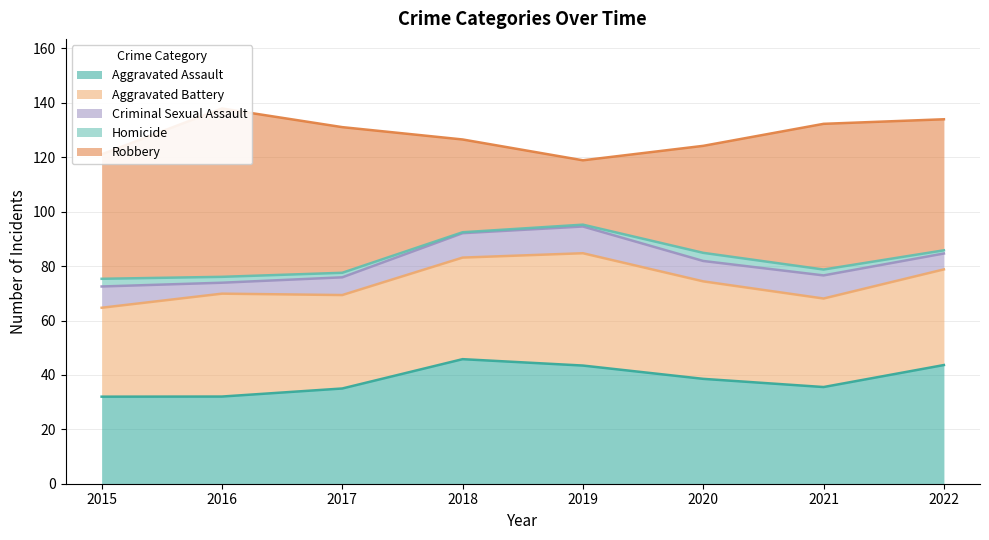

The Criminal Sexual Assault series shows 3 at 2016. True or false?

False